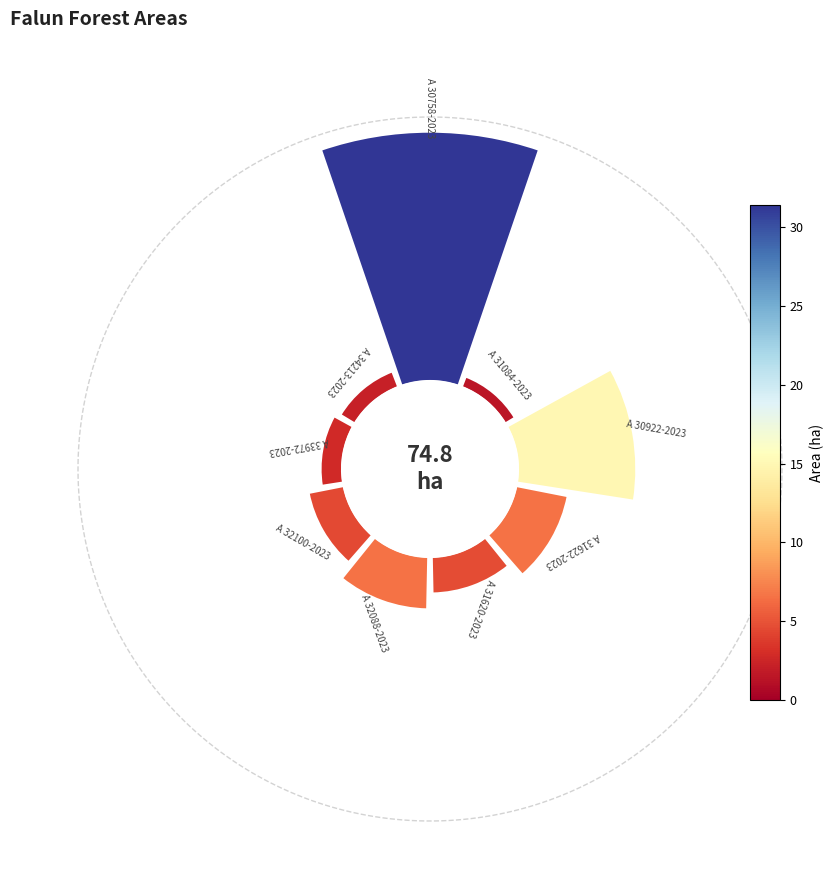

Does 6 account for over 50% of the chart?

No